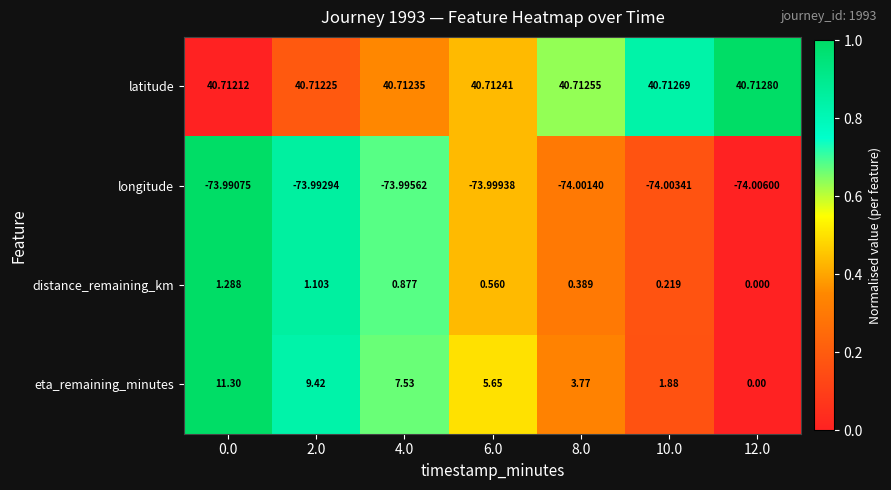

Is the value of eta_remaining_minutes at 6.0 greater than the value of latitude at 6.0?

No